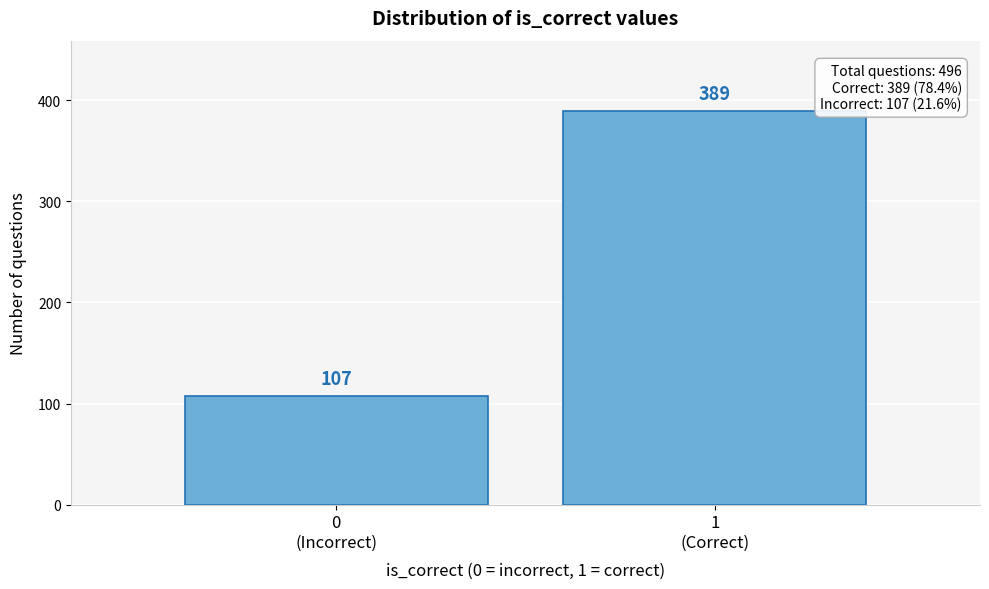

Reading left to right, what are all the values shown in this chart?

107	389